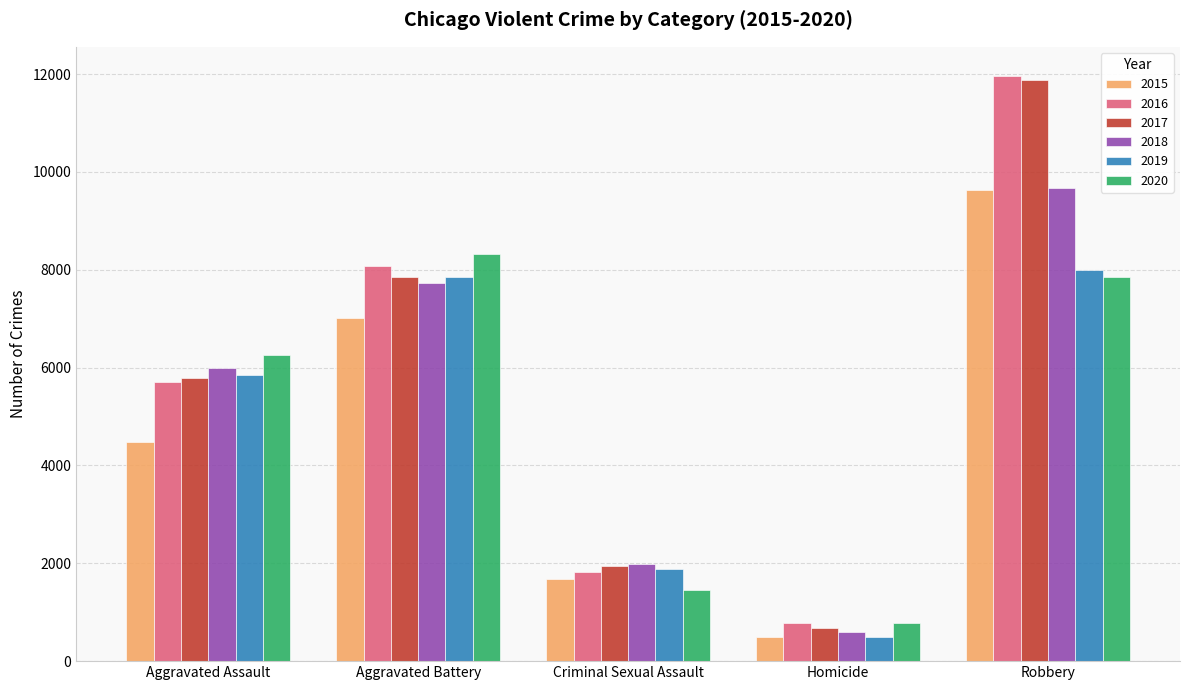

Which category has the lowest value in the 2017 series?

Homicide